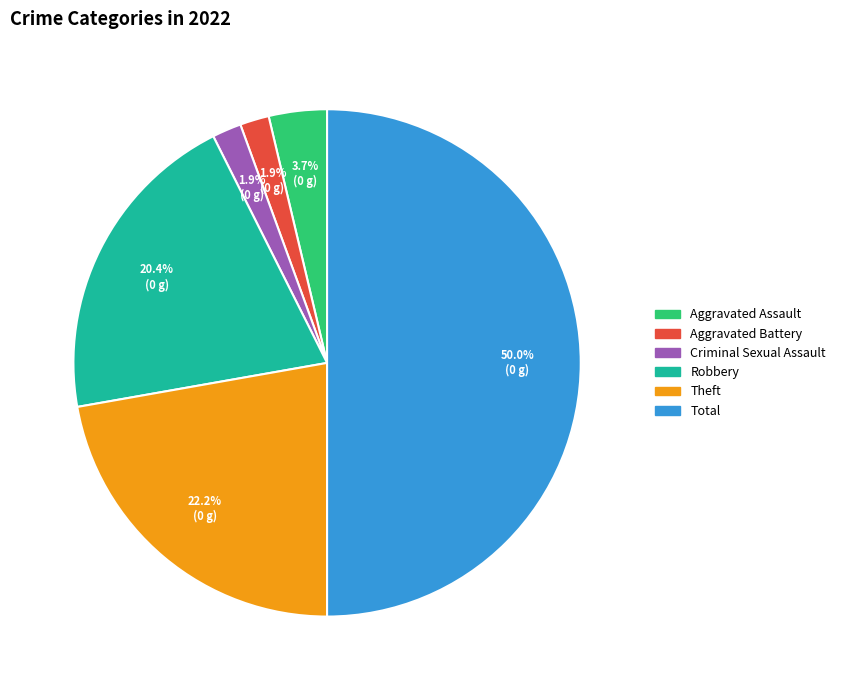

Which has a higher value, Aggravated Assault or Theft?

Theft